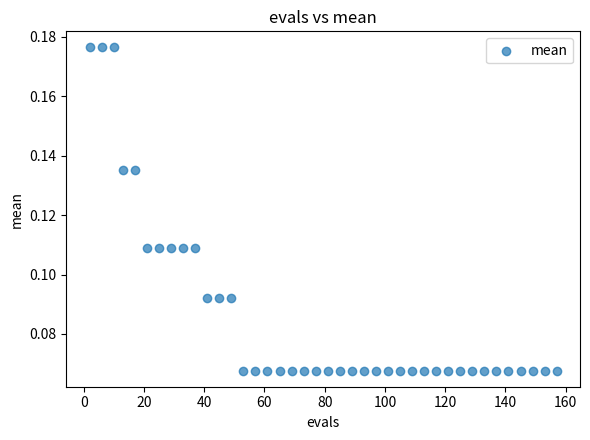

What is the range of X values (max minus min)?

155.0